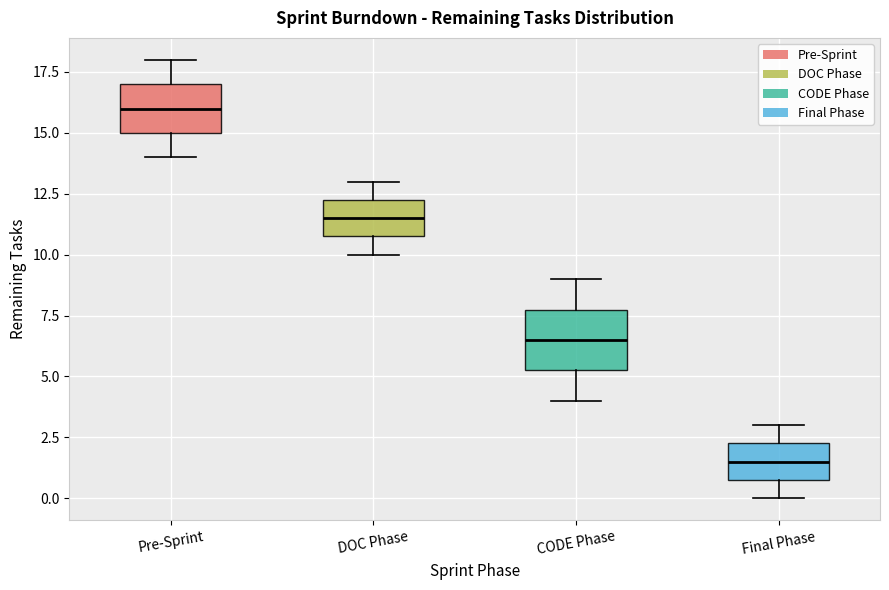

Which box's median line is the highest?

Pre-Sprint